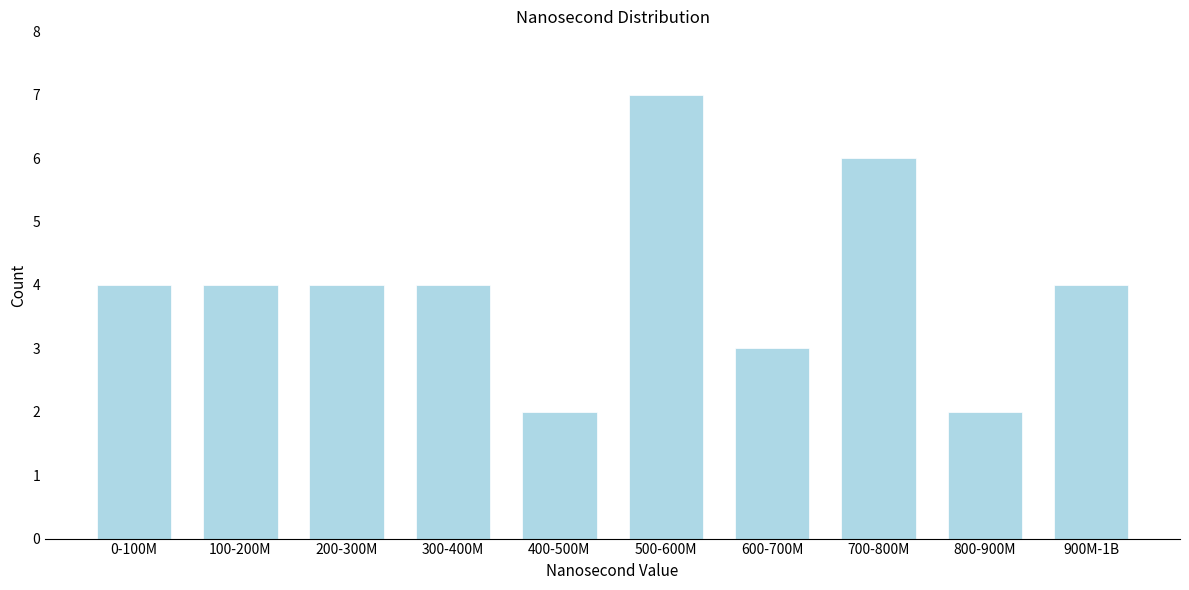

Reading left to right, list all the values displayed in this chart.

4	4	4	4	2	7	3	6	2	4